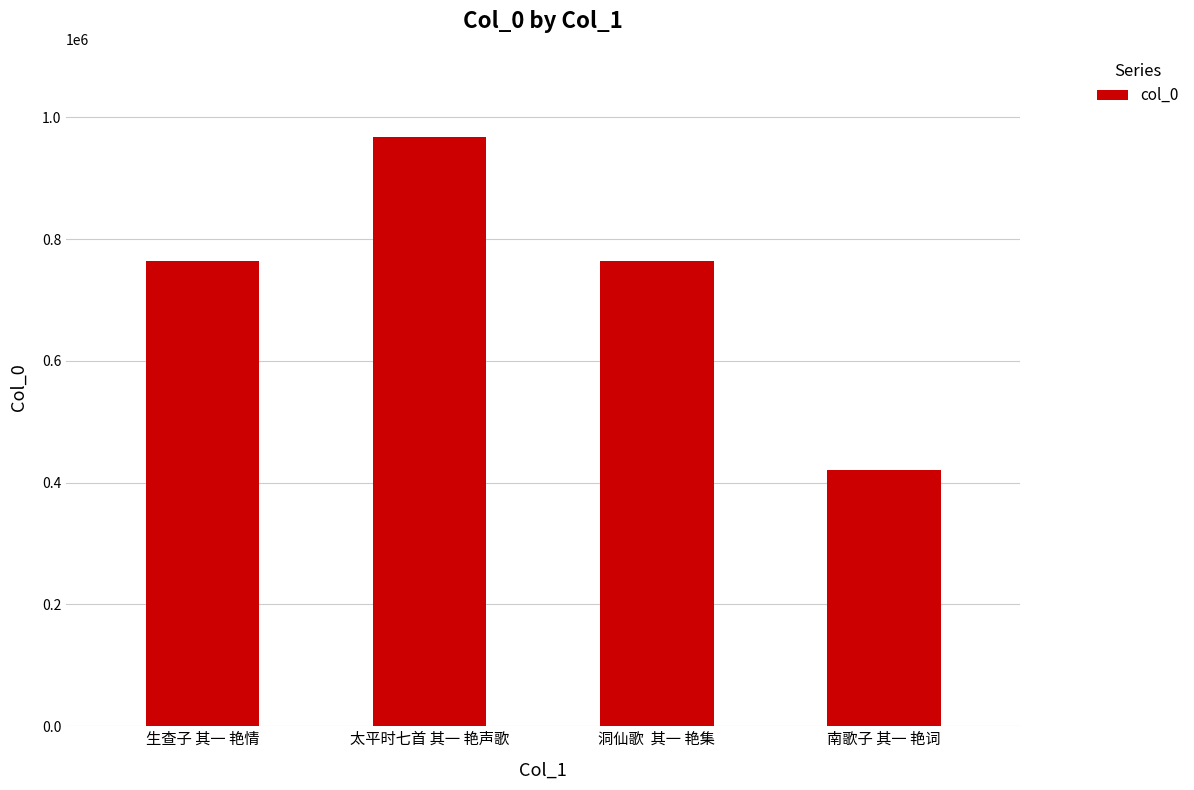

What is the average value?

728962